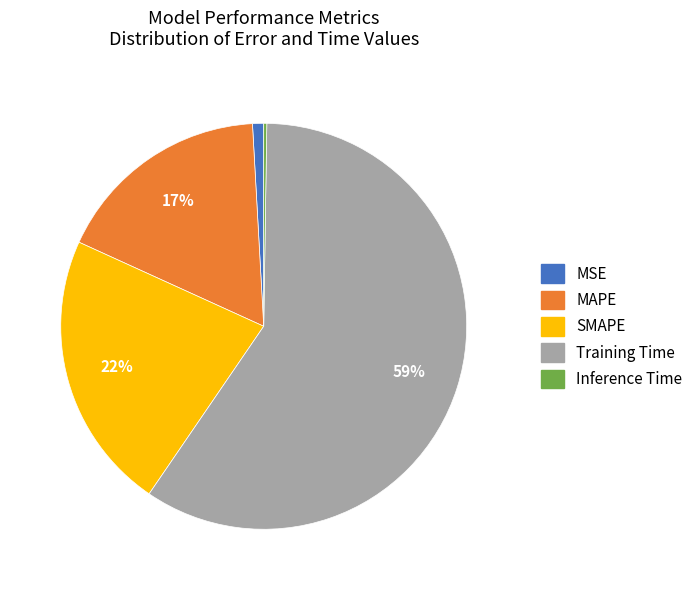

To the nearest percent, what is the average slice percentage?

20%